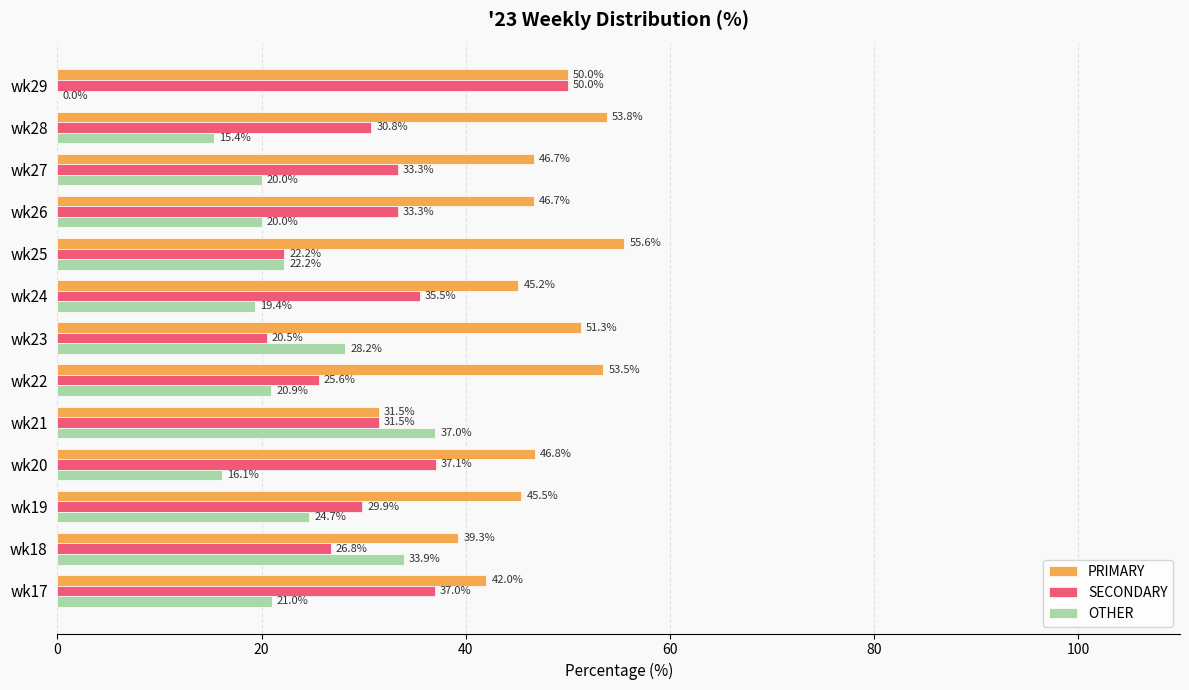

What value does the PRIMARY series have at wk22?

53.5